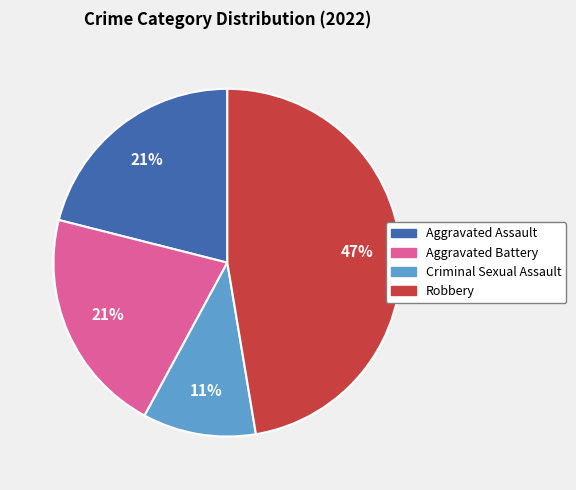

To the nearest percent, what is the average slice percentage?

25%